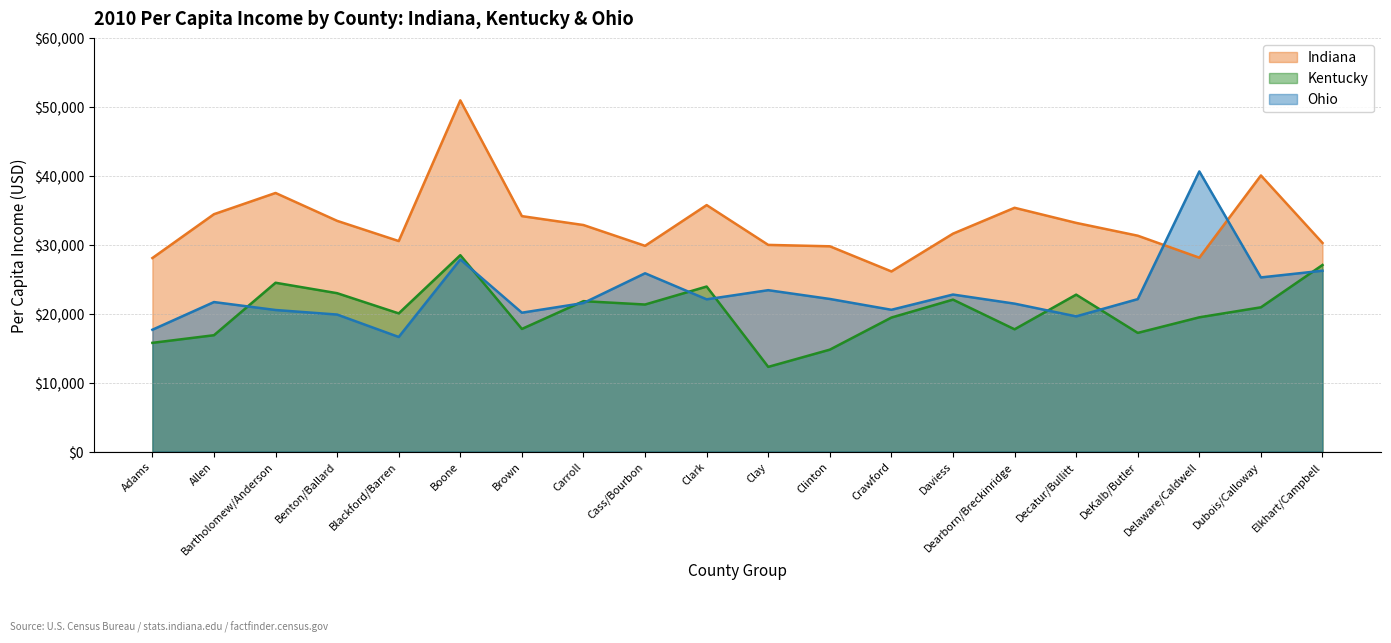

Where does the Kentucky series first go above 20951?

Bartholomew/Anderson